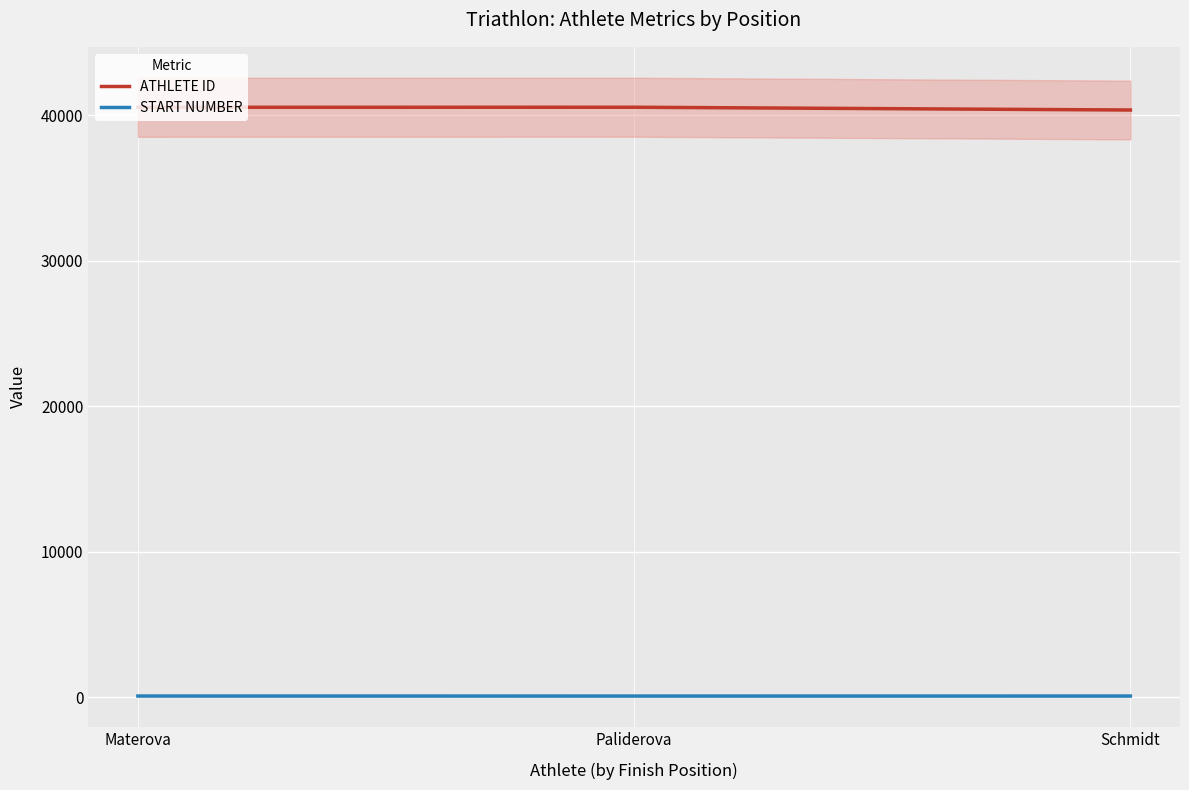

The value of ATHLETE ID at Materova is 66424. True or false?

False